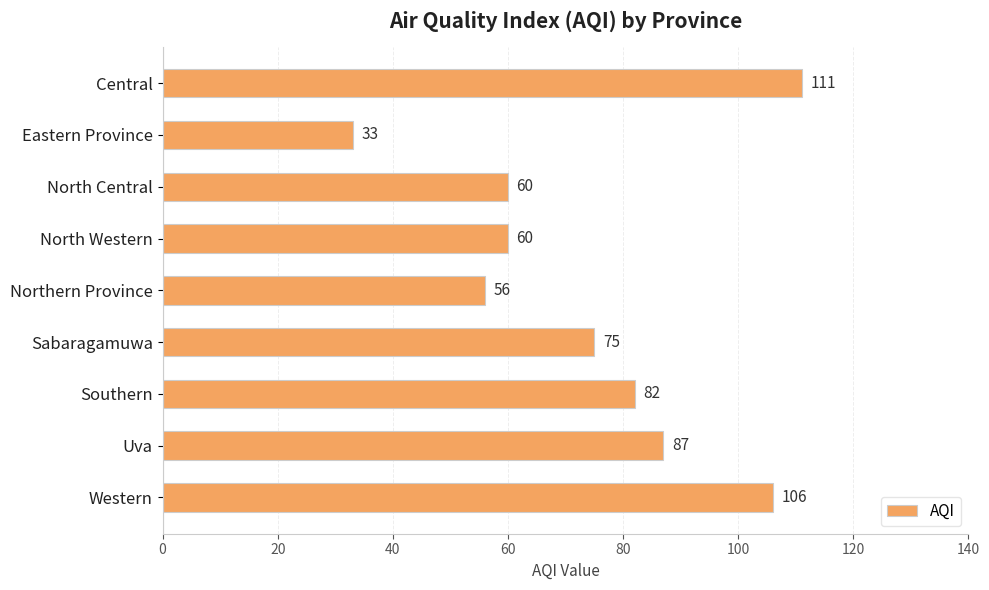

What is the smallest value displayed?

33